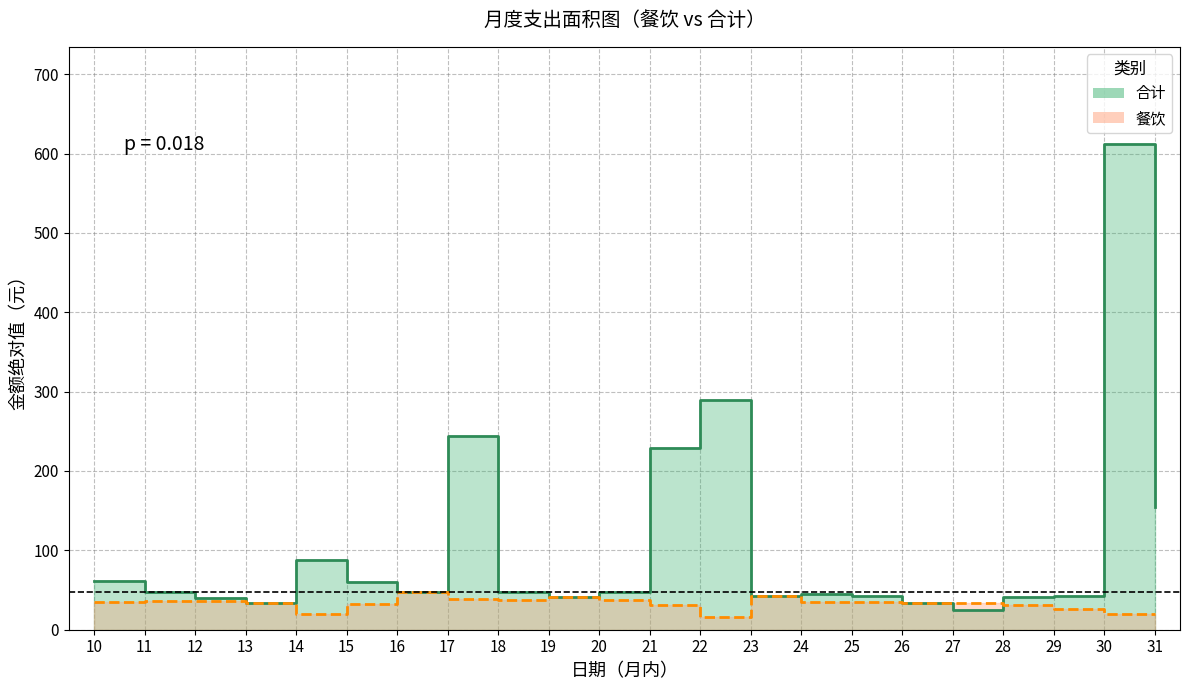

Rank the series by their average value, from lowest to highest.

餐饮, 合计